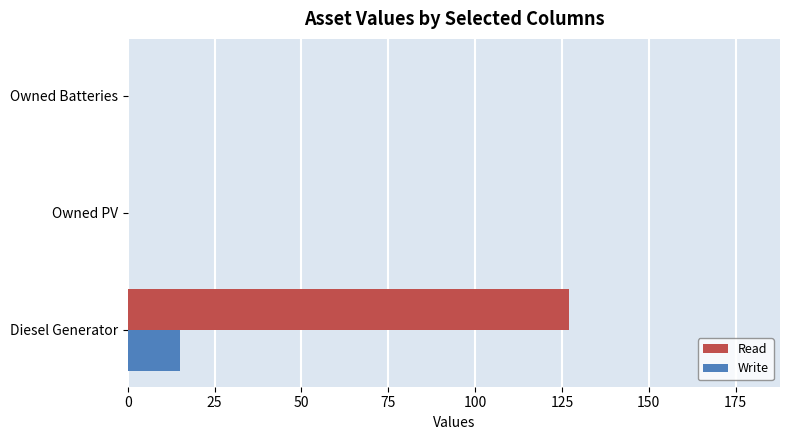

What is the sum of all Read values?

127